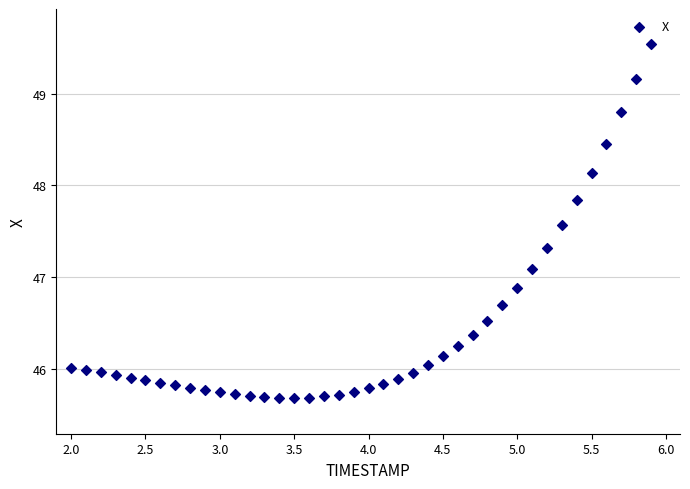

What is the range of Y values (max minus min)?

3.9